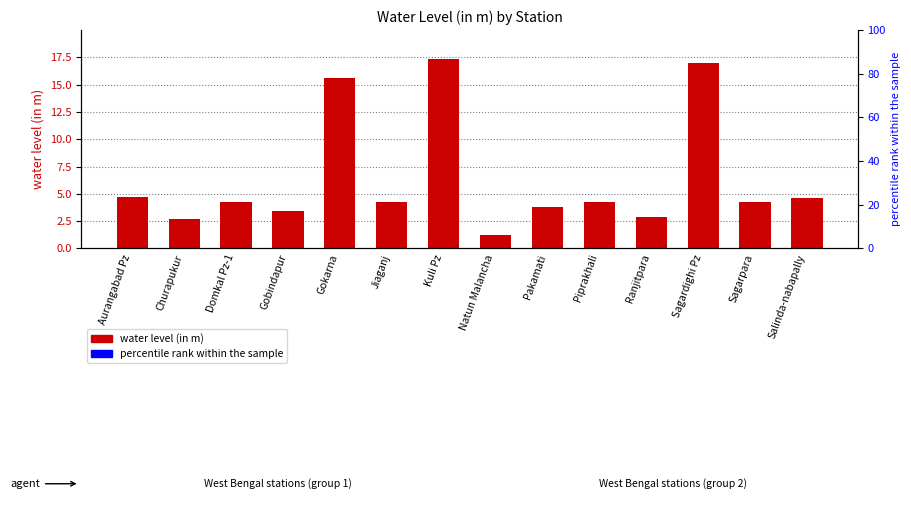

Which label corresponds to the smallest value in the chart?

Natun Malancha